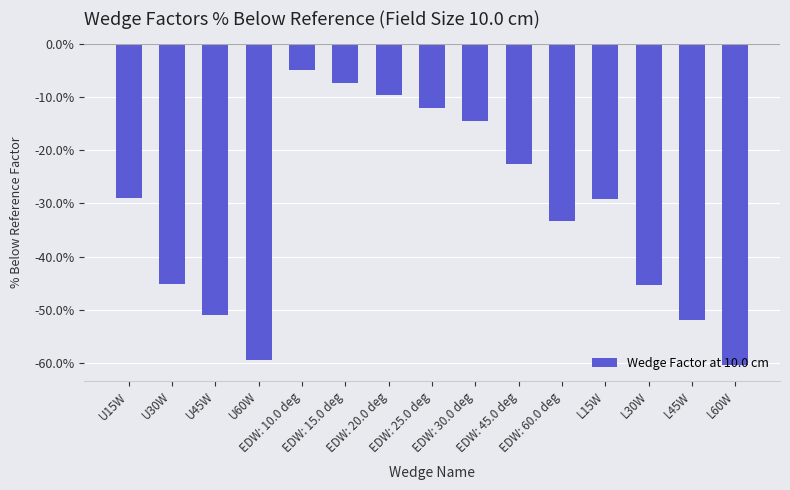

What is the minimum value shown in the chart?

-60.4